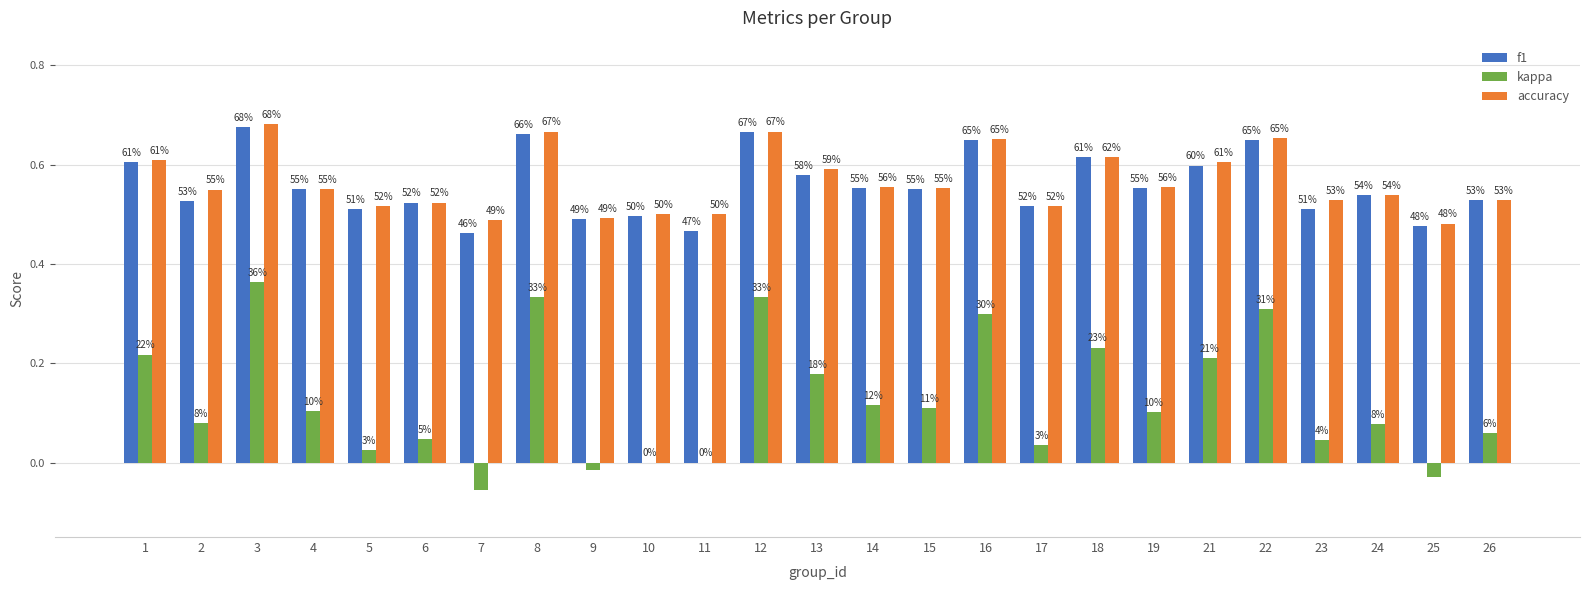

Are the bars horizontal?

No